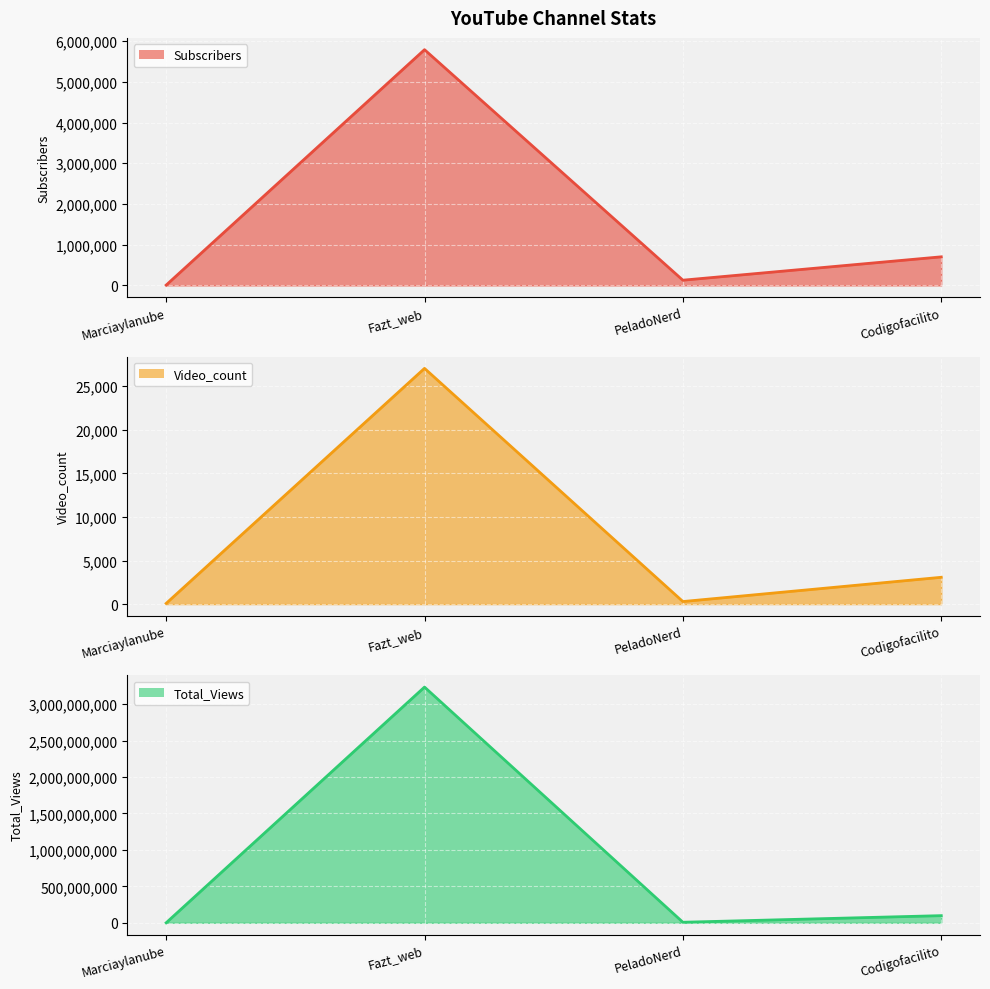

True or false: Video_count line and Subscribers line cross at least once.

False